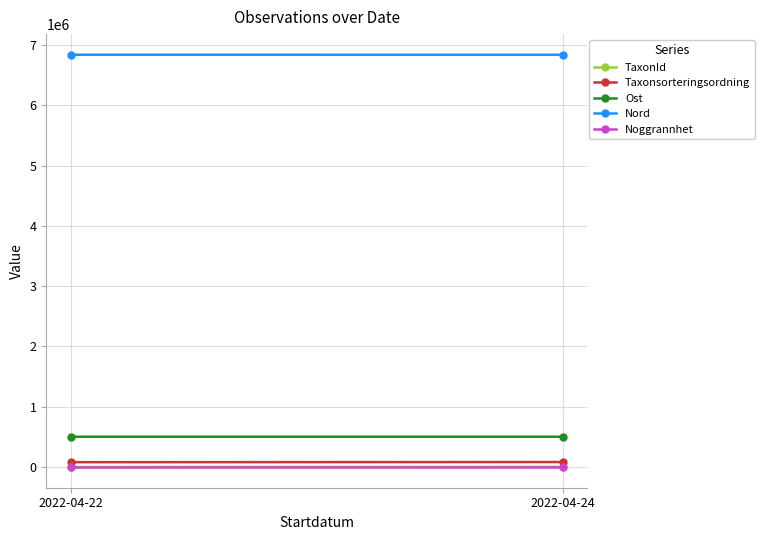

Rank the series at 2022-04-24 from highest to lowest value.

Nord, Ost, Taxonsorteringsordning, TaxonId, Noggrannhet